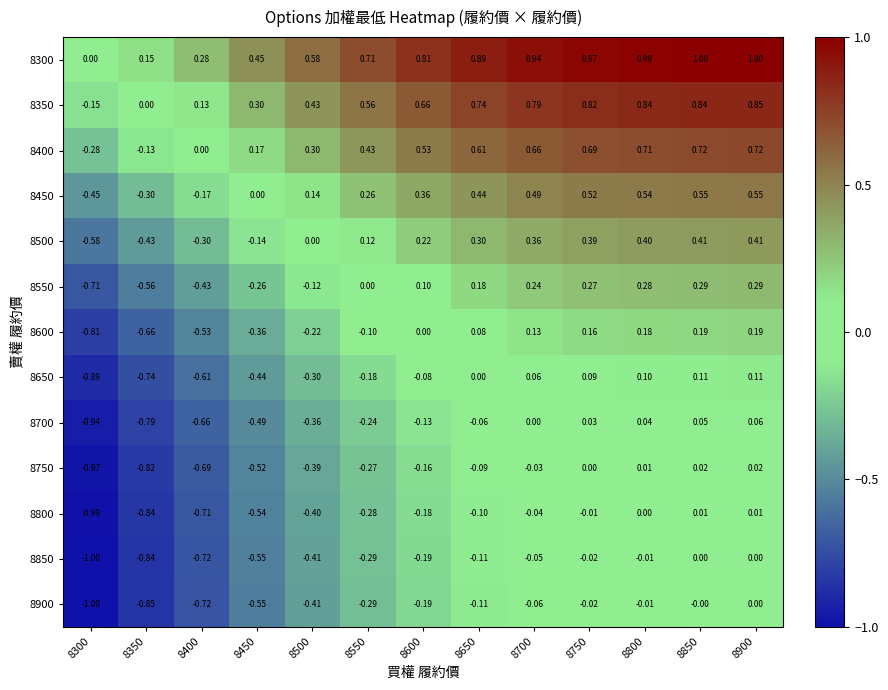

Is the value of 8750 at 8300 greater than the value of 8700 at 8650?

No